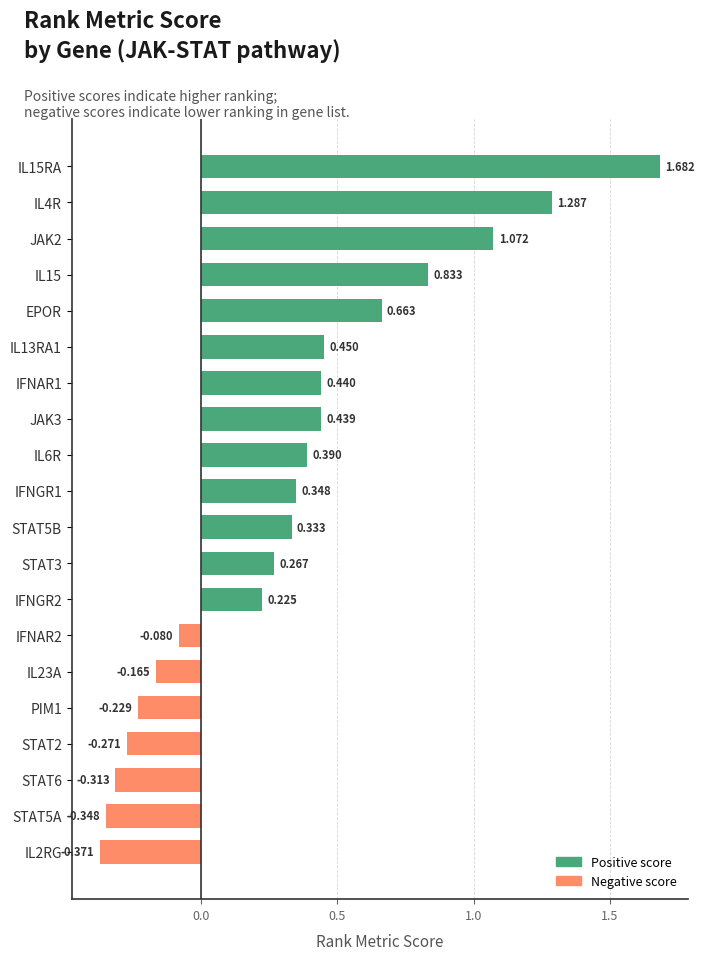

How many categories are shown in the chart?

20